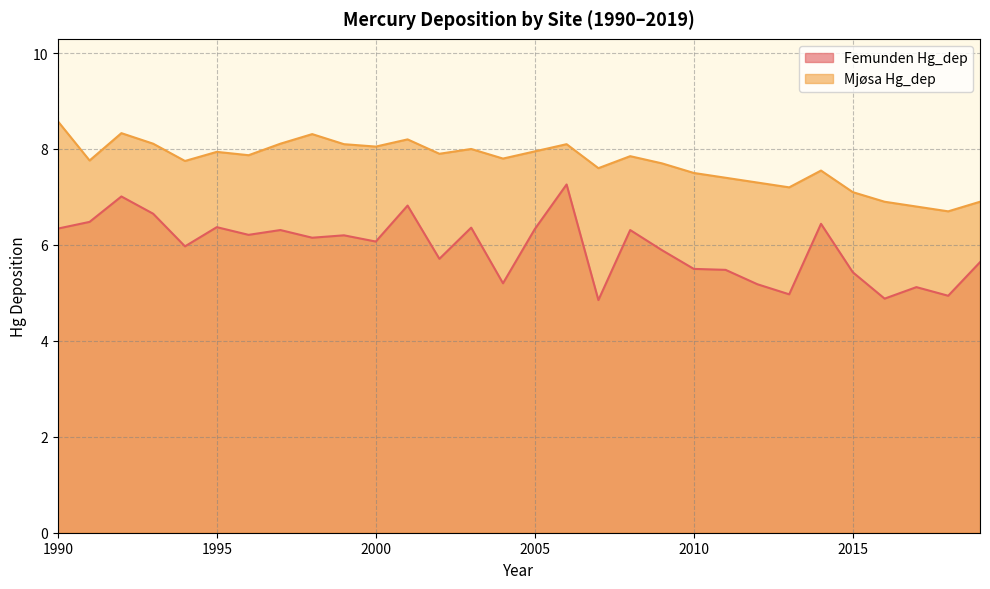

Reading left to right, extract all data points from this chart.

Femunden Hg_dep: 1990=6.3	1991=6.5	1992=7.0	1993=6.7	1994=6.0	1995=6.4	1996=6.2	1997=6.3	1998=6.2	1999=6.2	2000=6.1	2001=6.8	2002=5.7	2003=6.4	2004=5.2	2005=6.3	2006=7.3	2007=4.8	2008=6.3	2009=5.9	2010=5.5	2011=5.5	2012=5.2	2013=5.0	2014=6.4	2015=5.4	2016=4.9	2017=5.1	2018=4.9	2019=5.6
Mjøsa Hg_dep: 1990=8.6	1991=7.8	1992=8.3	1993=8.1	1994=7.8	1995=7.9	1996=7.9	1997=8.1	1998=8.3	1999=8.1	2000=8.1	2001=8.2	2002=7.9	2003=8.0	2004=7.8	2005=8.0	2006=8.1	2007=7.6	2008=7.8	2009=7.7	2010=7.5	2011=7.4	2012=7.3	2013=7.2	2014=7.5	2015=7.1	2016=6.9	2017=6.8	2018=6.7	2019=6.9